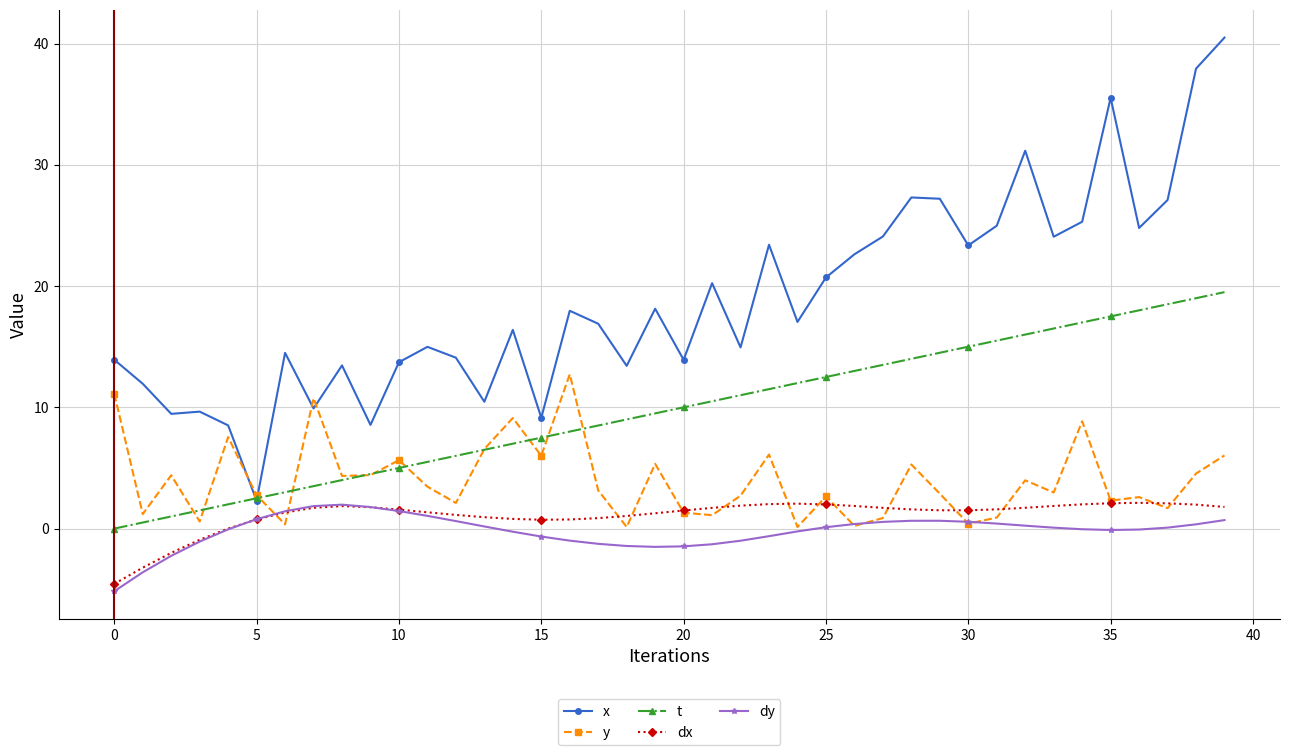

Which series ends up on top after the final intersection of dy and y?

y